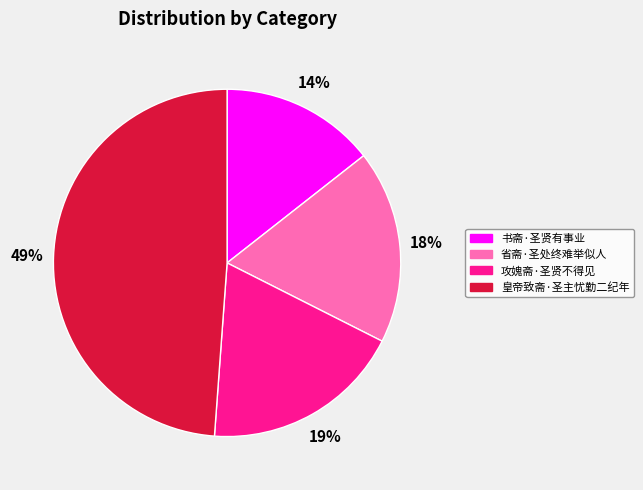

Do 书斋·圣贤有事业 and 省斋·圣处终难举似人 together represent more than half of the pie?

No